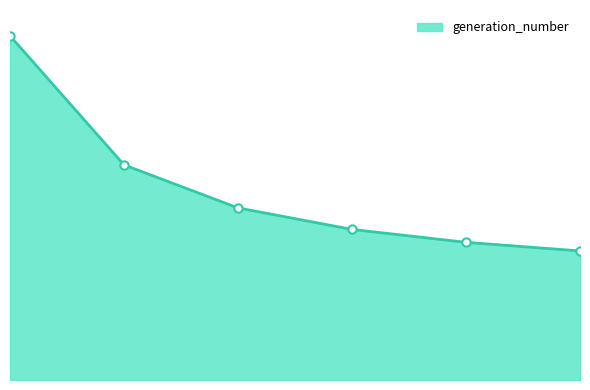

What is the change in value from 3 to 5?

-0.1